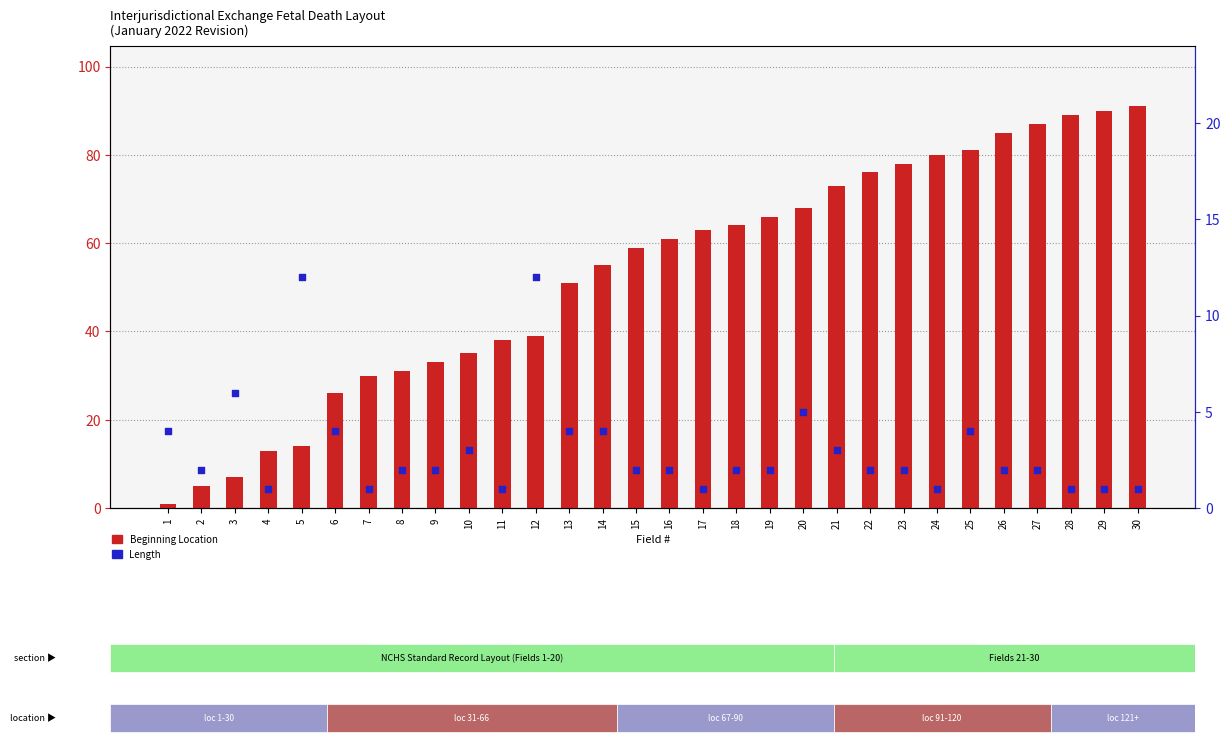

At which category is the sum across all series the highest?

30